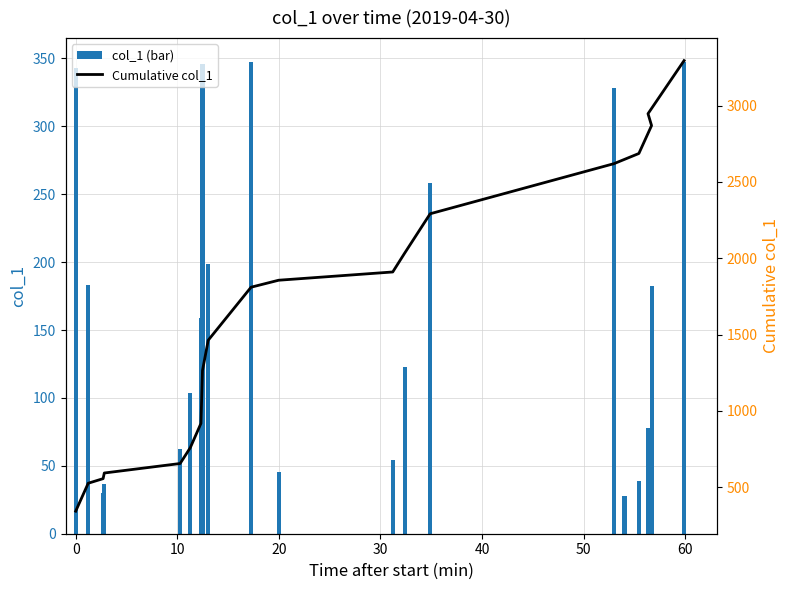

What is the minimum value for Cumulative col_1?

342.9